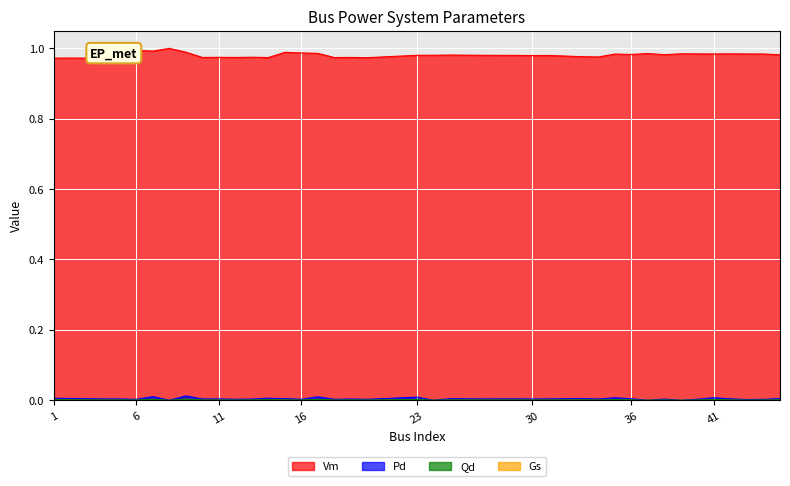

What is the value of the Vm point at the 13th from the left?

1.0